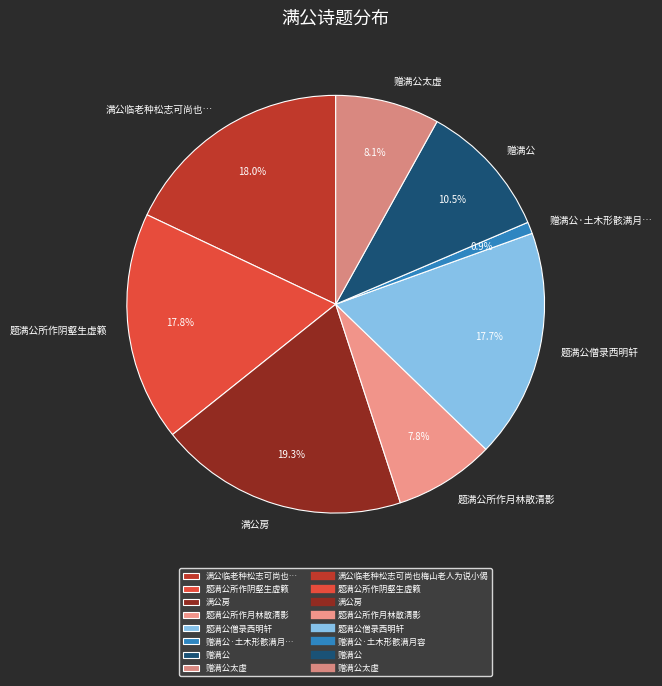

Between 满公临老种松志可尚也… and 赠满公, which is larger?

满公临老种松志可尚也…